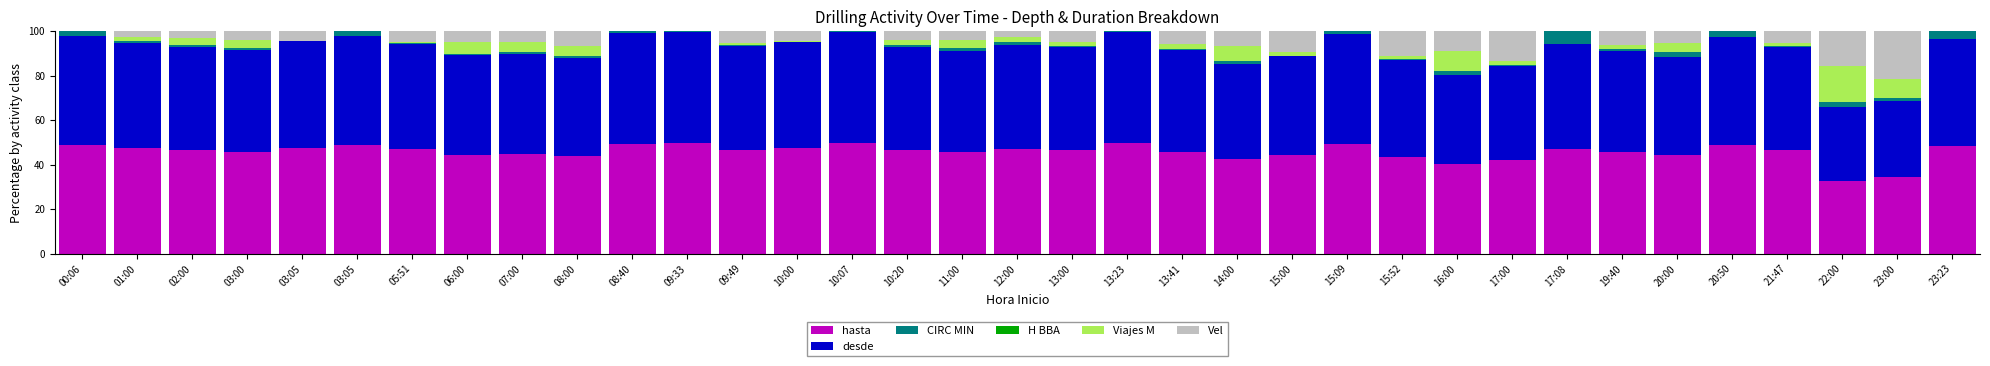

What is the sum of all H BBA values?

0.6